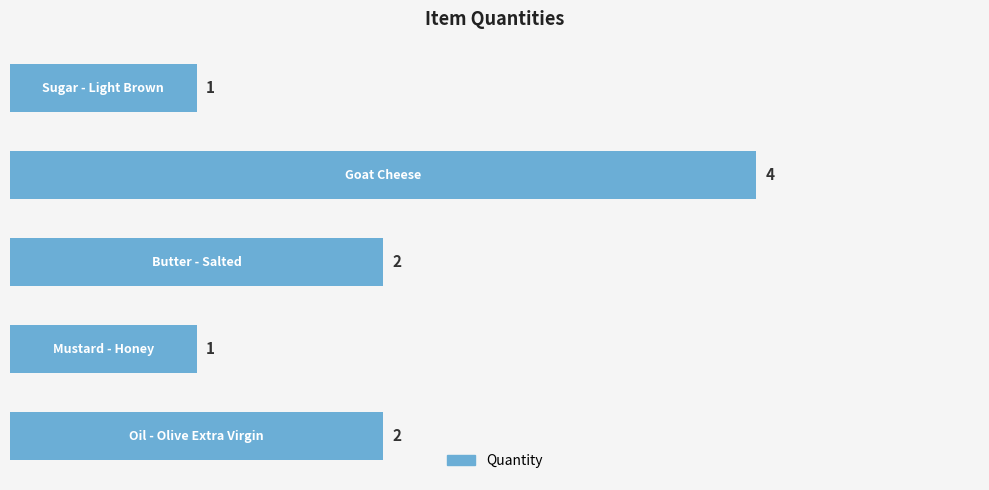

Reading bottom to top, what are all the values shown in this chart?

2	1	2	4	1